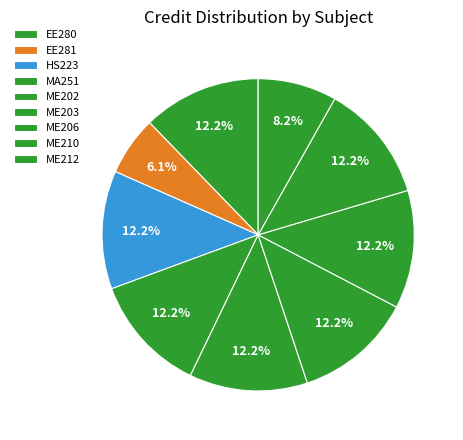

What percentage is the EE280 slice, to the nearest percent?

12%